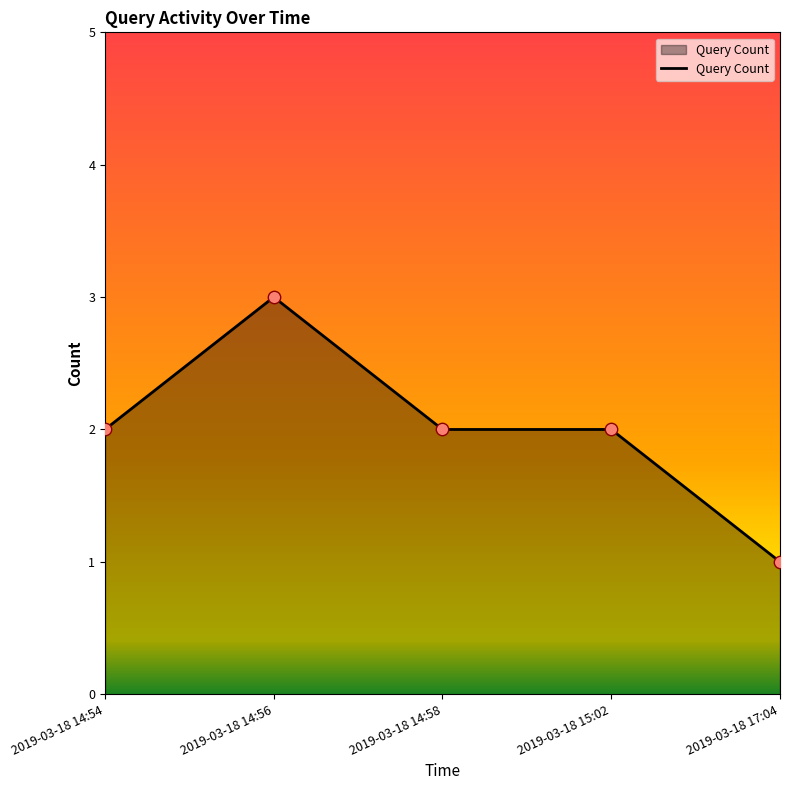

What is the change in value from 2019-03-18 15:02 to 2019-03-18 17:04?

-1